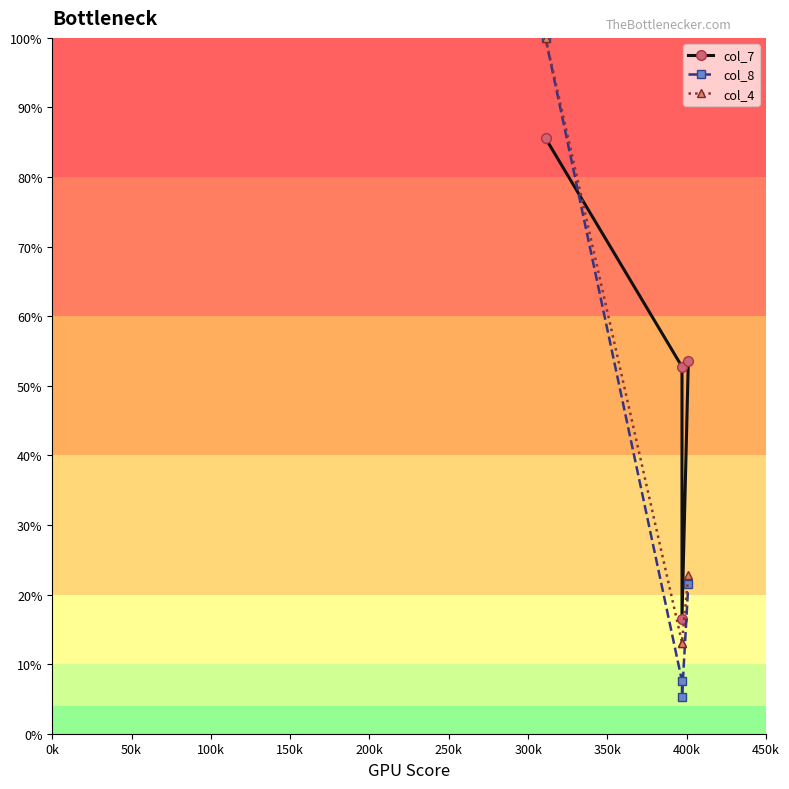

List the series in order of their peak value, highest first.

col_4, col_8, col_7